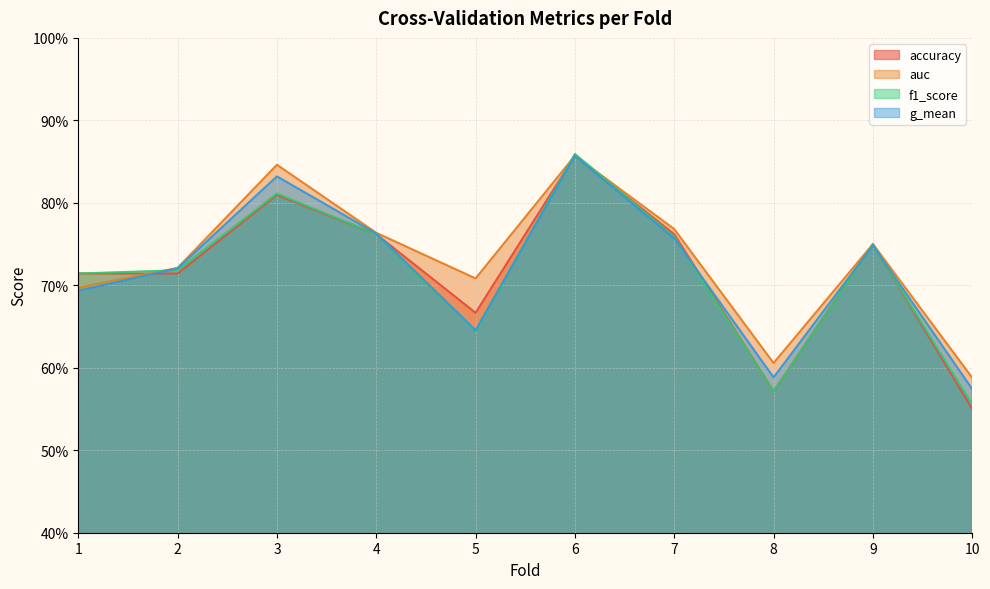

What is the total value across all series at 8?

2.3